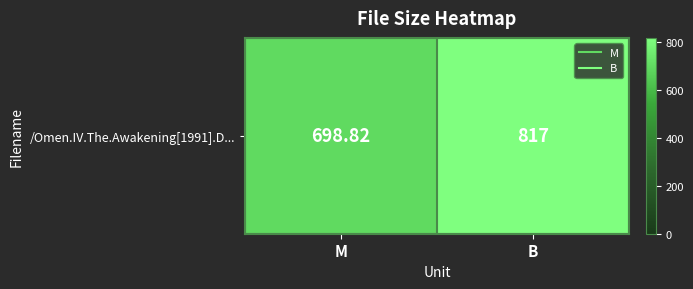

List the labels in order of value, largest first.

B, M